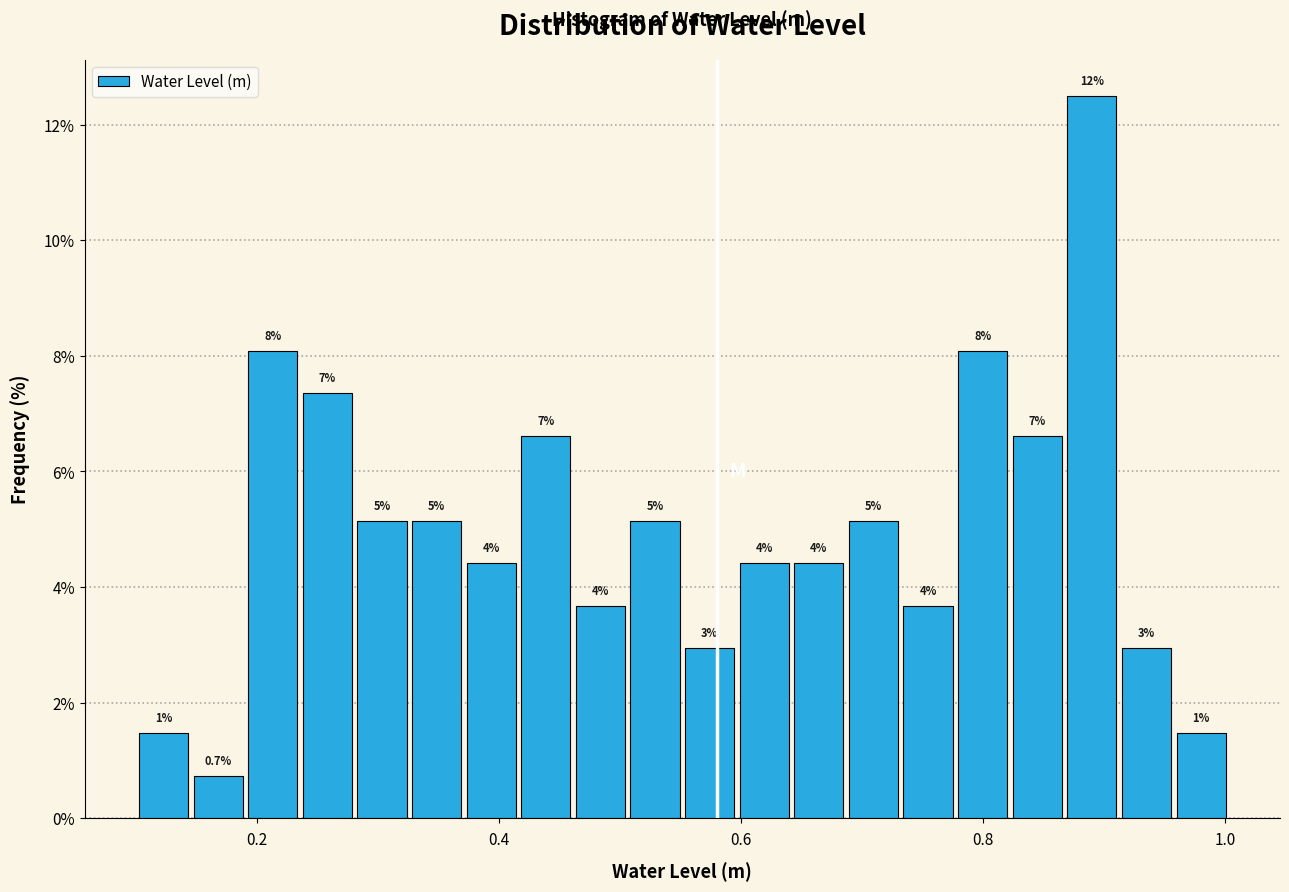

Read against the x-axis, roughly where is the centre of the tallest bar?

0.88